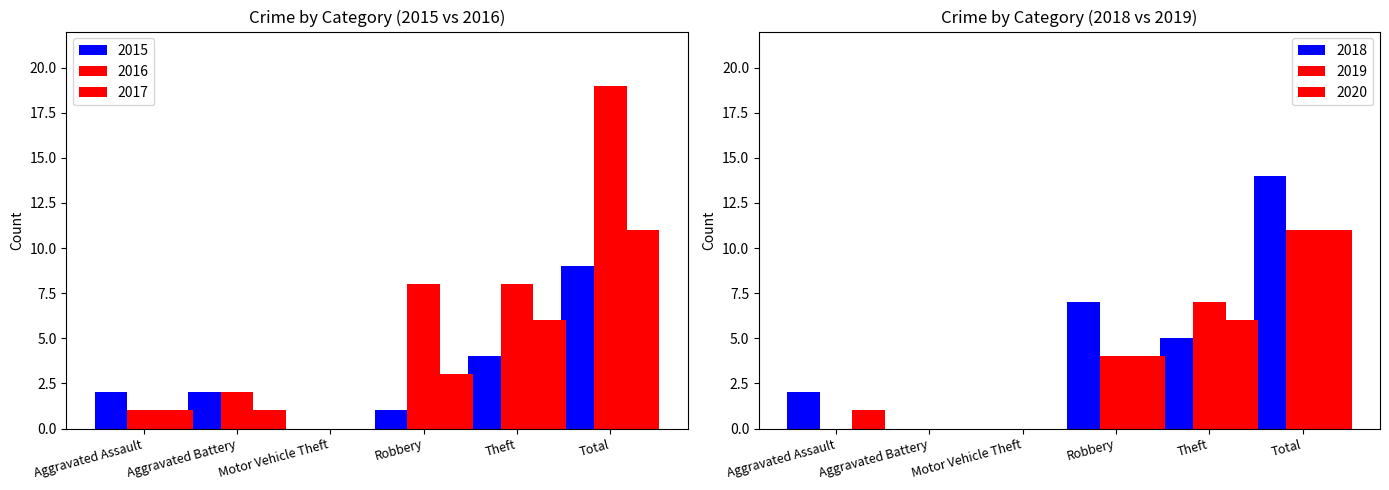

Which series has the largest total across all categories?

2016